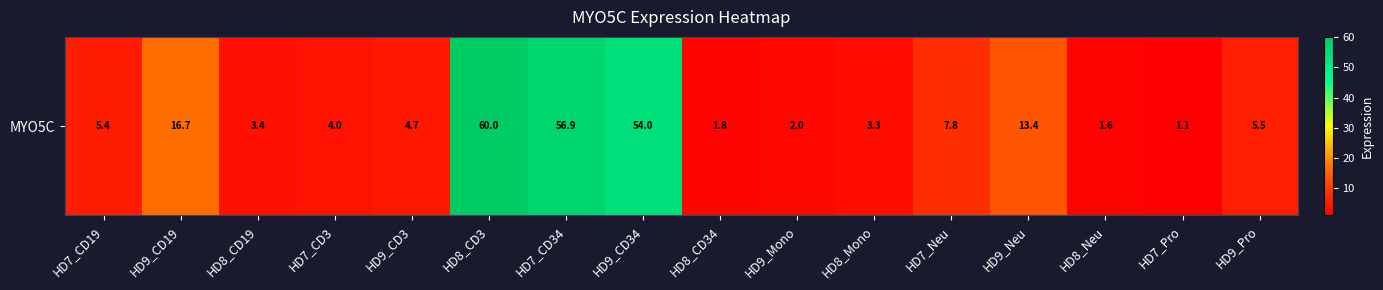

True or false: the data shows 2.0 at HD9_Mono.

True